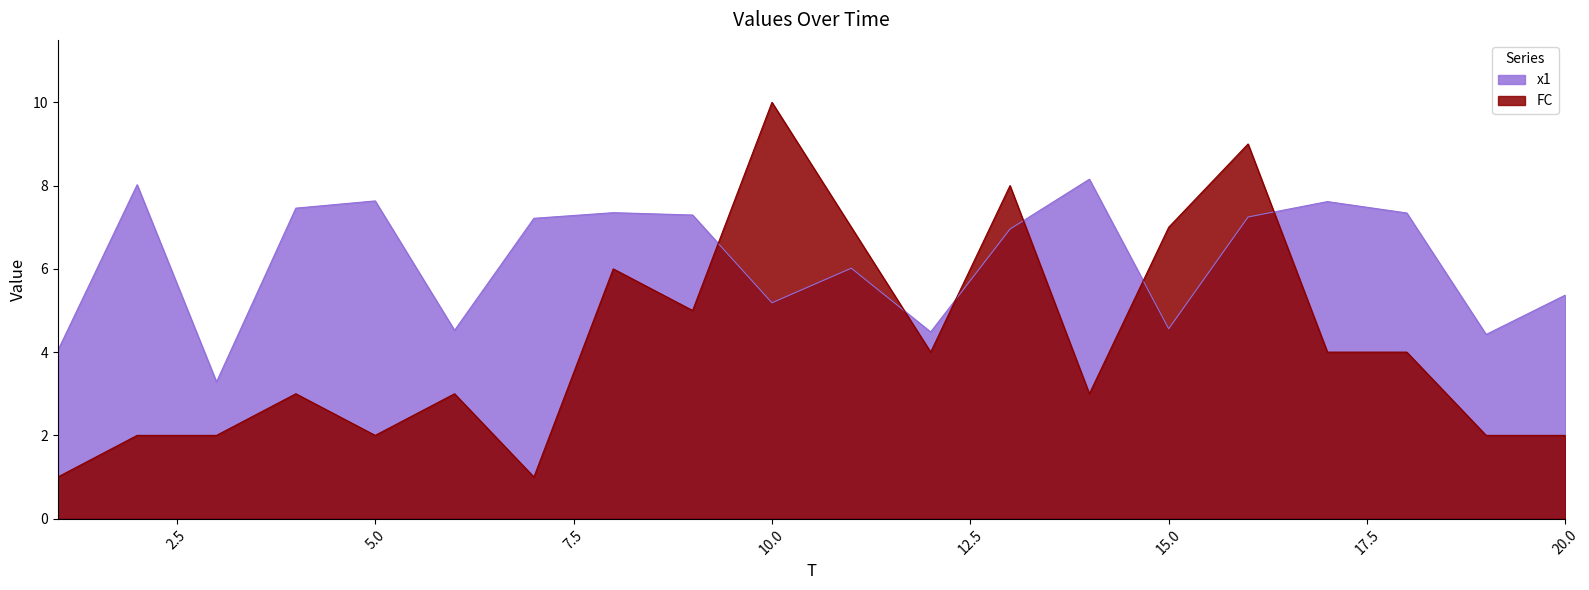

Which series ends up on top after the final intersection of x1 and FC?

x1